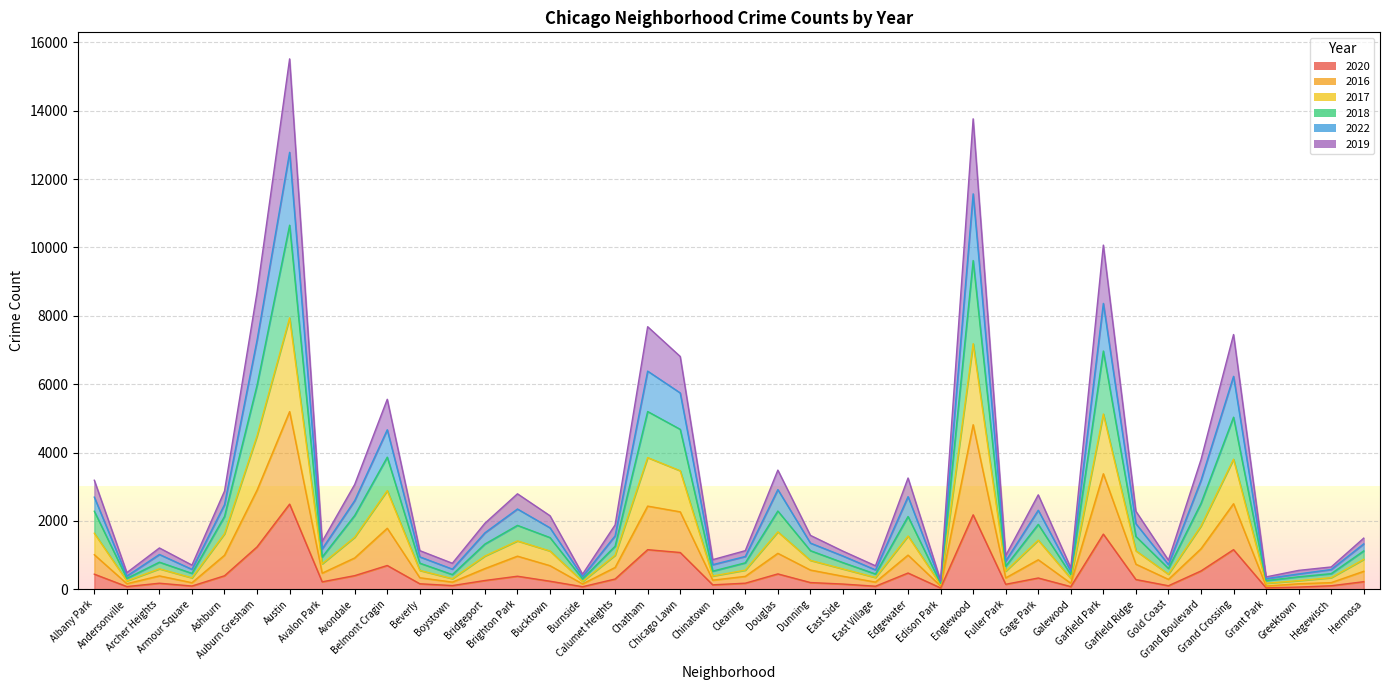

Which series changed the most between Chinatown and Grand Crossing?

2018